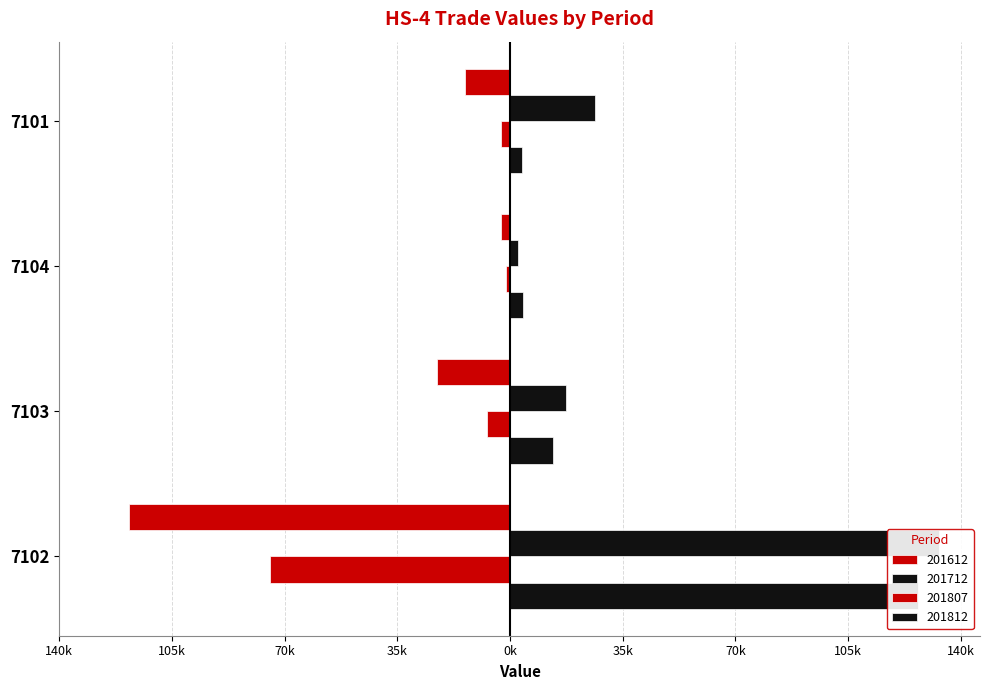

The value of 201712 at 7102 is 41888.9. True or false?

False